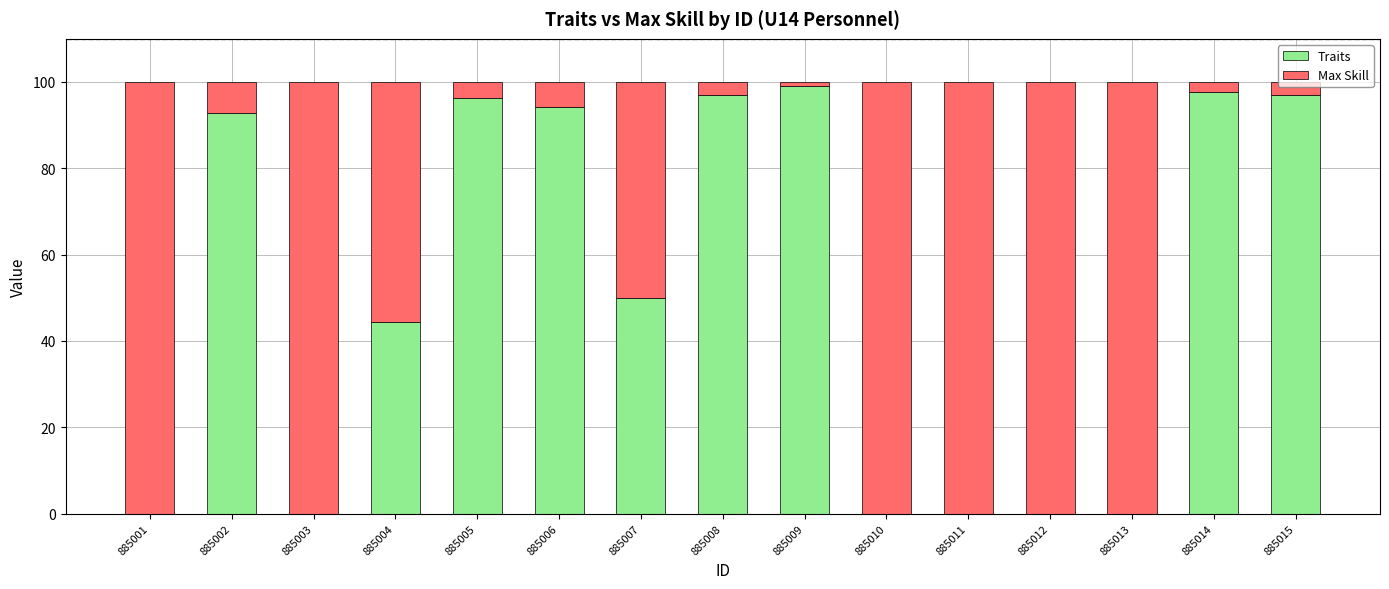

What is the highest value of the Traits series?

99.0